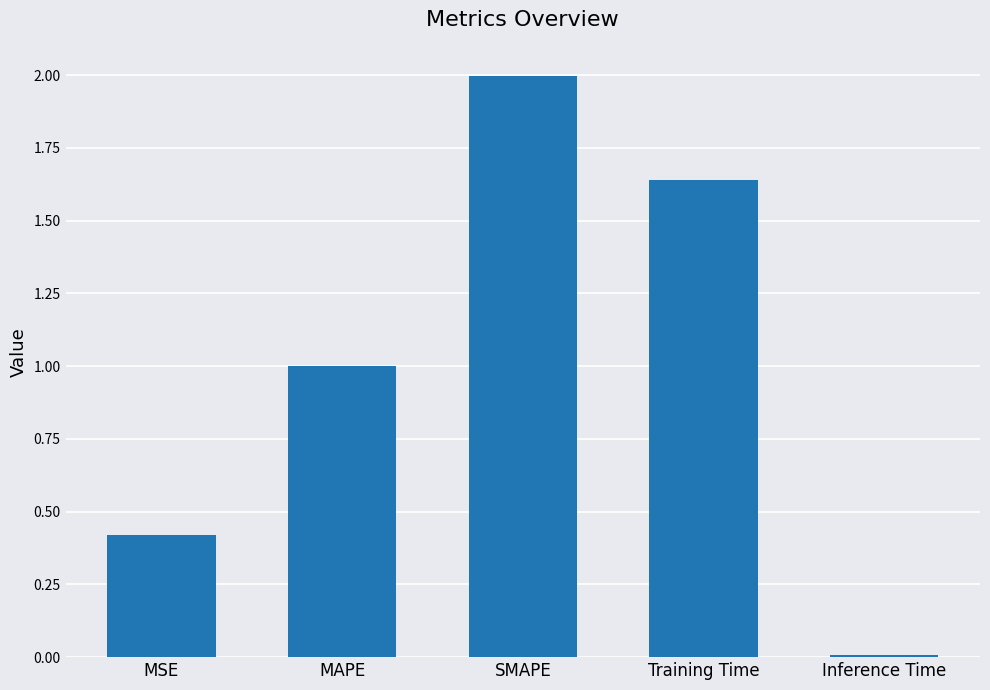

Which category has the highest value across all series?

SMAPE